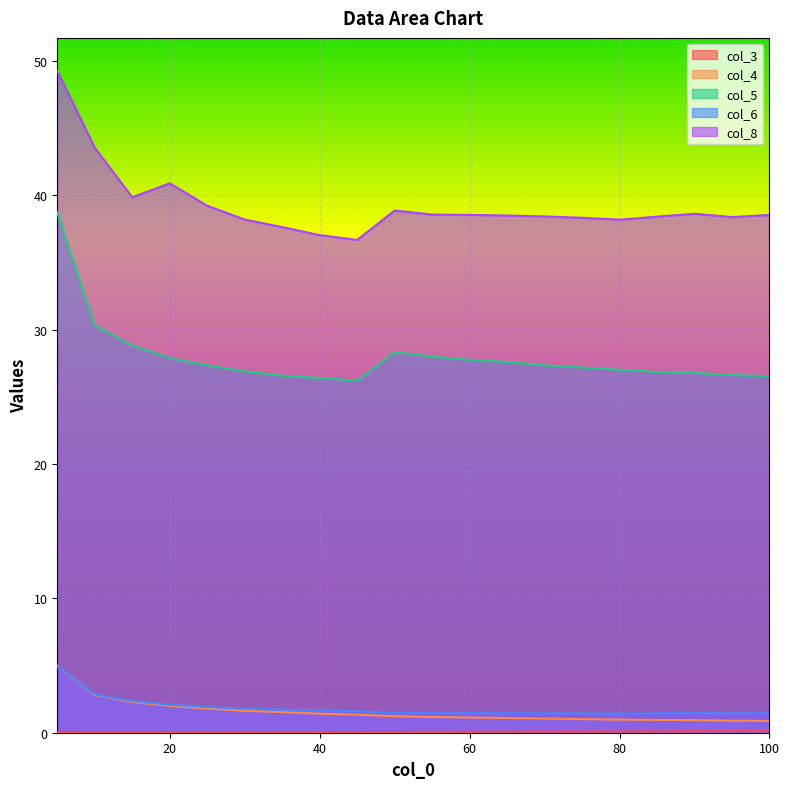

Between 70.0 and 75.0, which series saw the biggest shift?

col_5